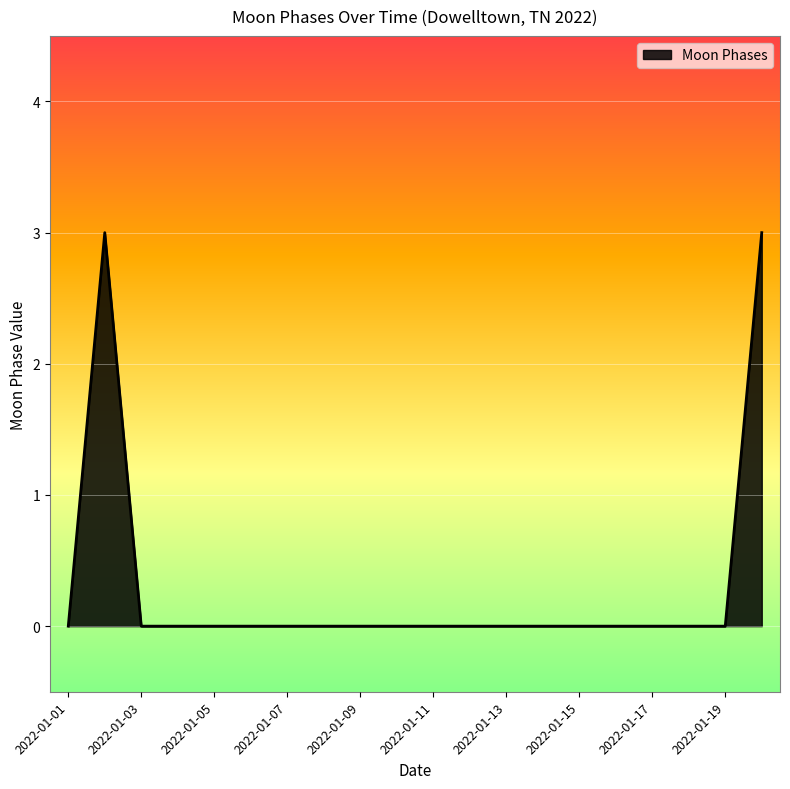

What is the maximum value shown in the chart?

3